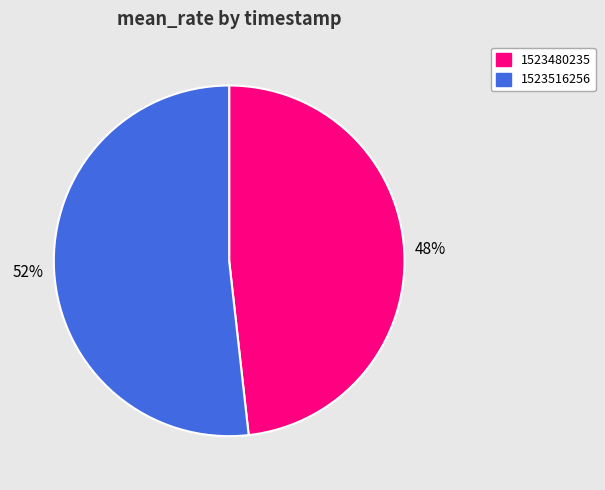

The 1523480235 slice represents 48% of the pie. True or false?

True